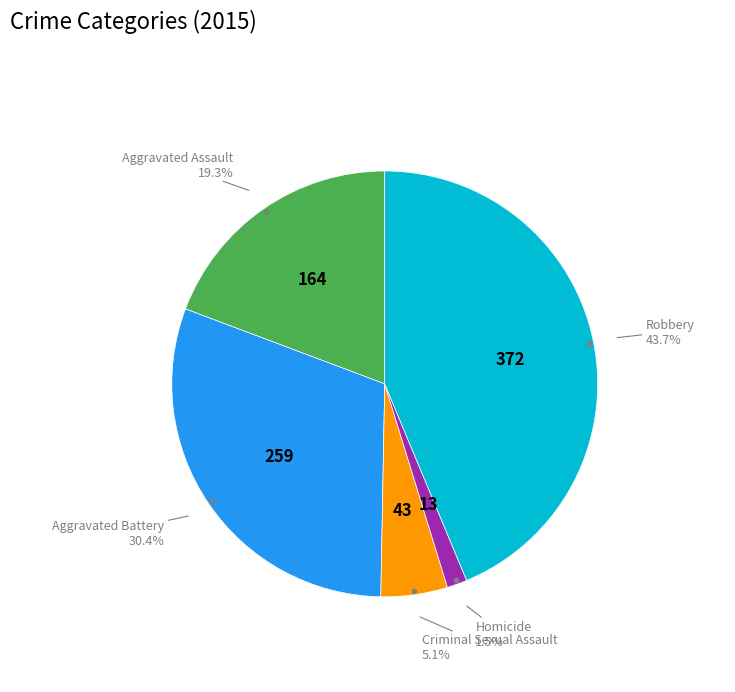

Is there any slice that represents more than half of the pie?

No